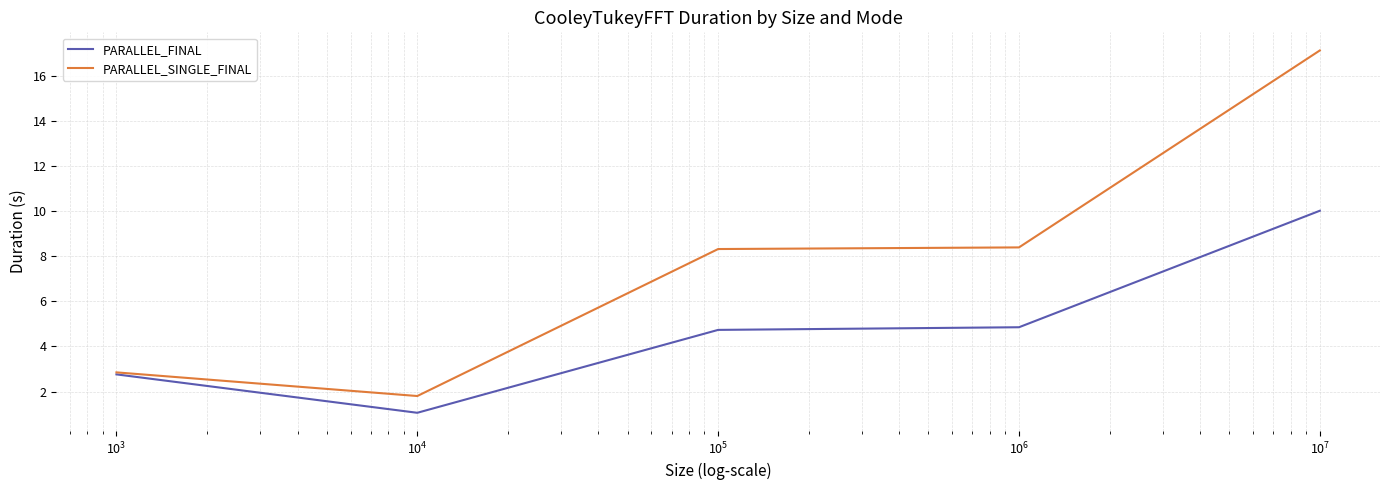

Which series has the widest spread of values?

PARALLEL_SINGLE_FINAL